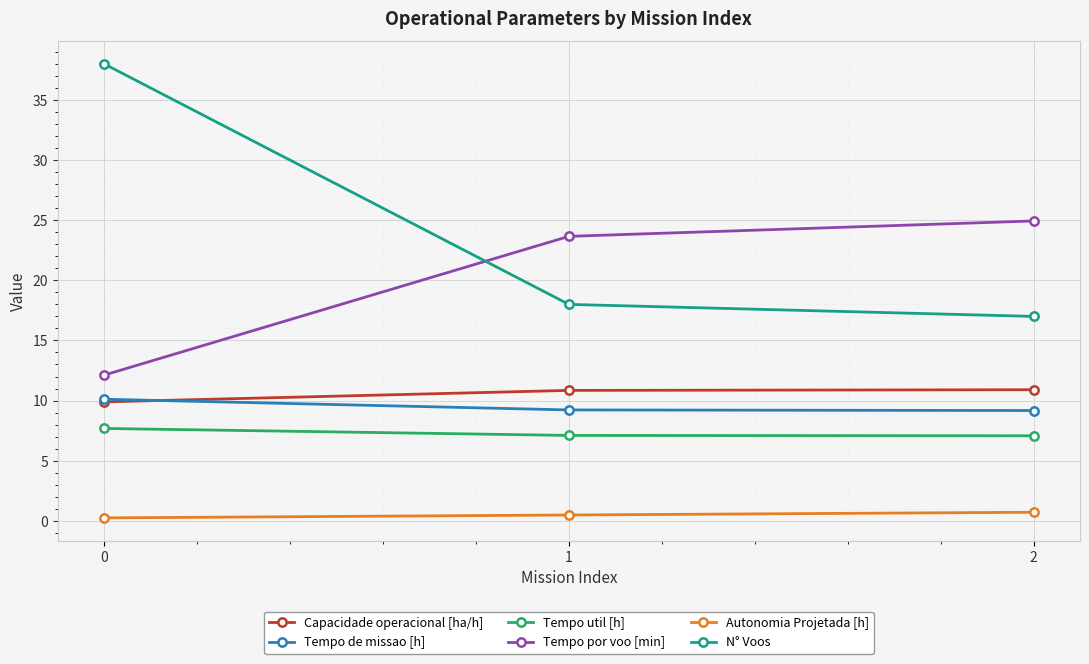

The Capacidade operacional [ha/h] series shows 10.9 at 2. True or false?

True